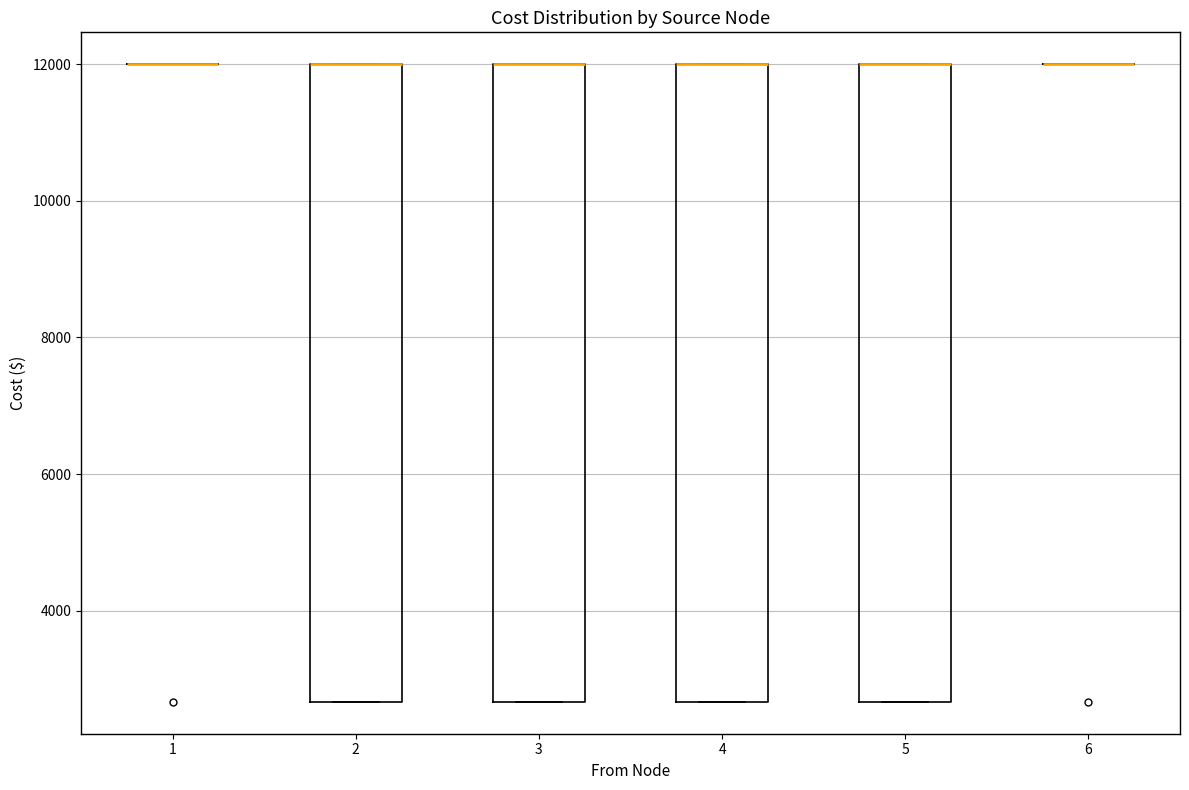

Reading left to right, read every box against the y-axis: the position of its median line, the range the box covers, and the ends of its whiskers. The values are not printed on the chart, so give them approximately, as read against the axis.

1: box collapsed to a line at 12000, whiskers 12000 to 12000
2: median 12000 (drawn on the box's upper edge), box 2600 to 12000, whiskers 2600 to 12000
3: median 12000 (drawn on the box's upper edge), box 2600 to 12000, whiskers 2600 to 12000
4: median 12000 (drawn on the box's upper edge), box 2600 to 12000, whiskers 2600 to 12000
5: median 12000 (drawn on the box's upper edge), box 2600 to 12000, whiskers 2600 to 12000
6: box collapsed to a line at 12000, whiskers 12000 to 12000